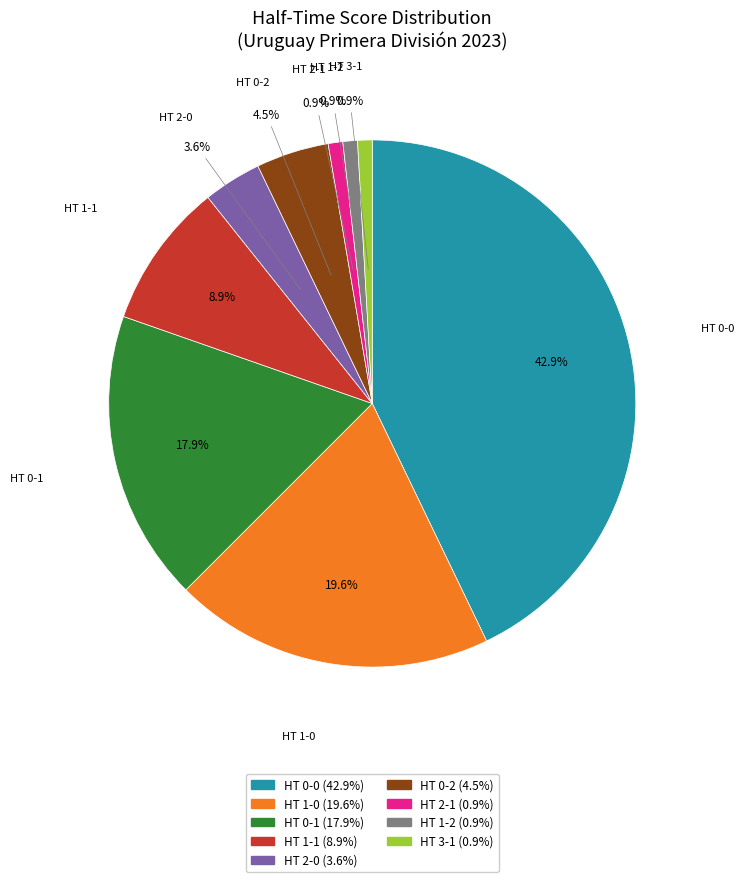

Is HT 0-2 the majority of the pie?

No